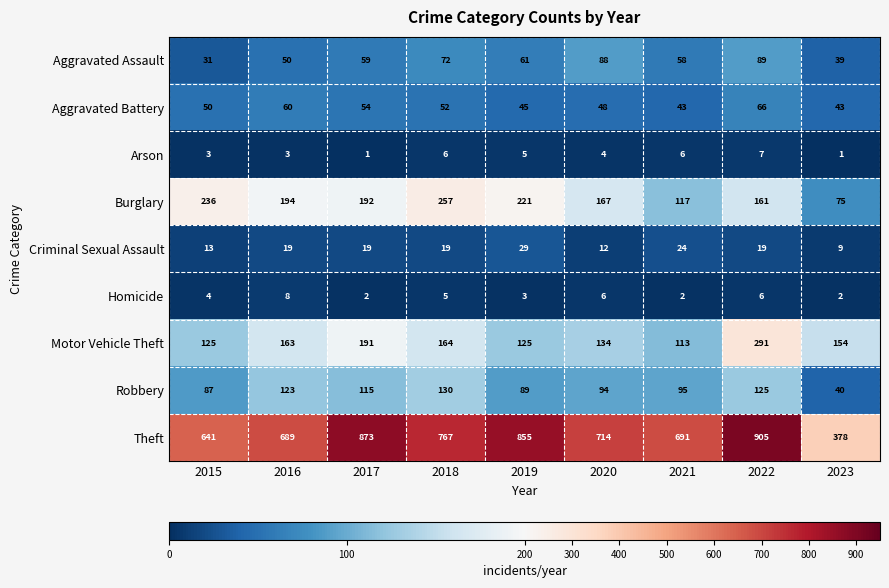

What is the sum of all Criminal Sexual Assault values?

163